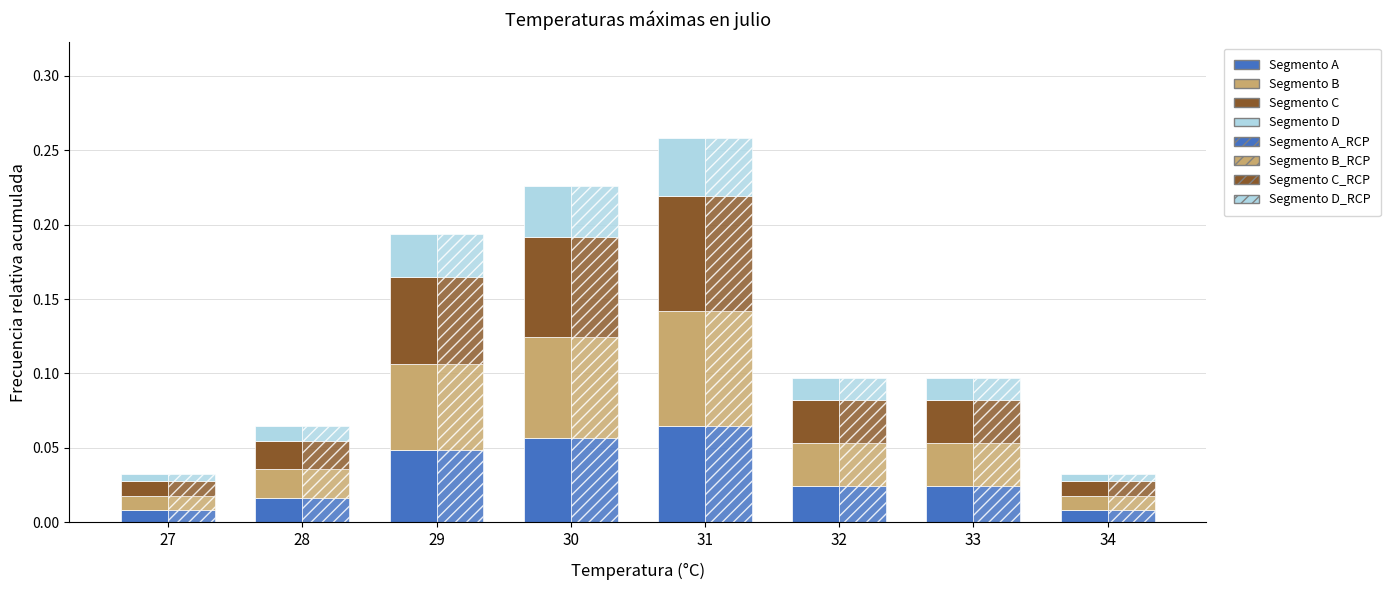

List the labels in order of value, smallest first.

27, 34, 28, 32, 33, 29, 30, 31